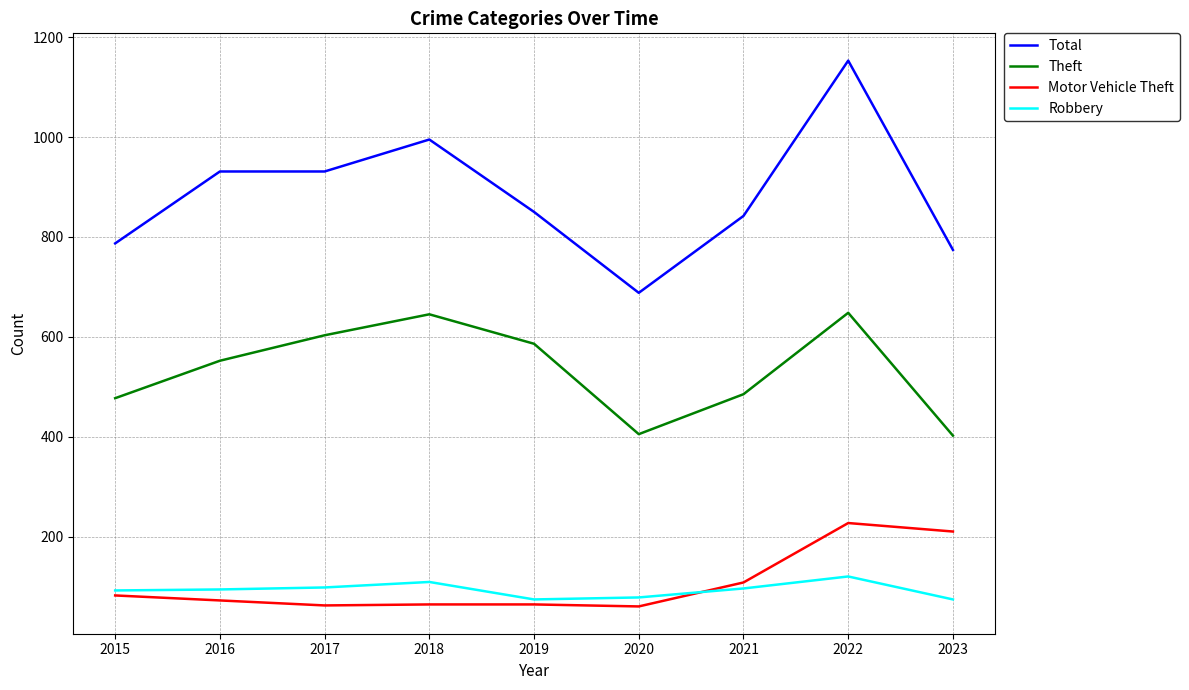

After their last crossing, which series has the higher values: Robbery or Motor Vehicle Theft?

Motor Vehicle Theft